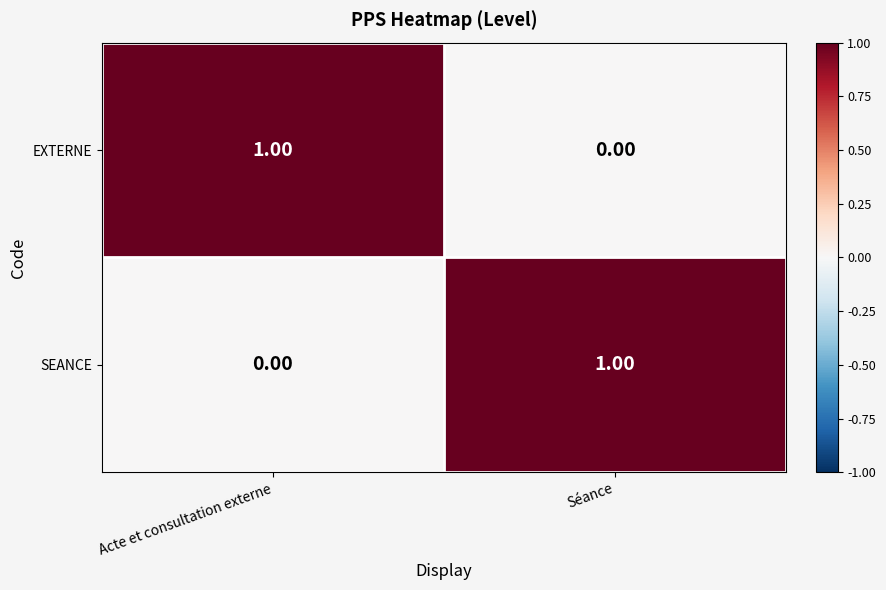

At which label does SEANCE reach its peak?

Séance